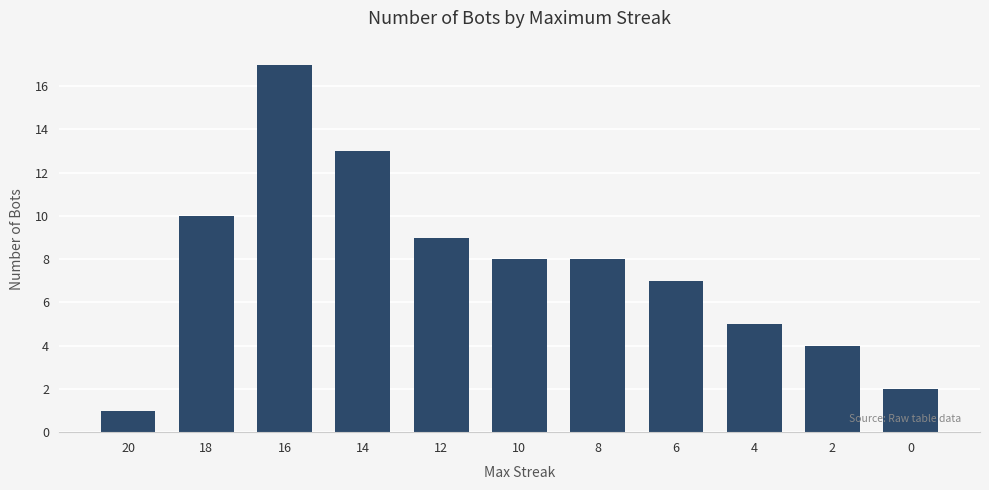

Approximately how many times larger is the value at 18 compared to 20?

10.0